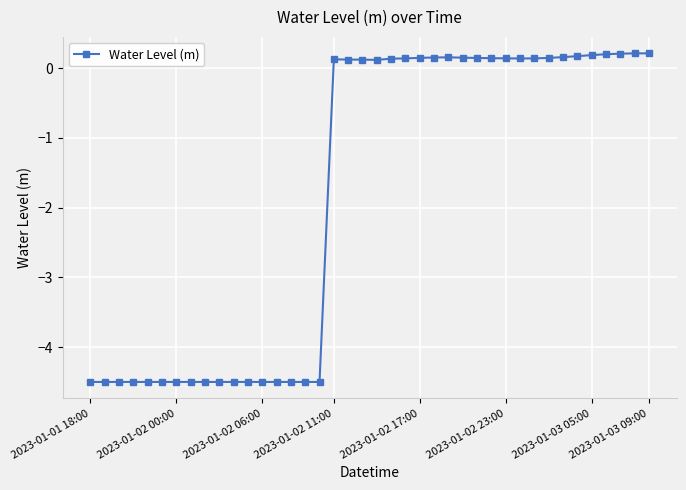

True or false: the data has more than 1 interior local peaks.

True